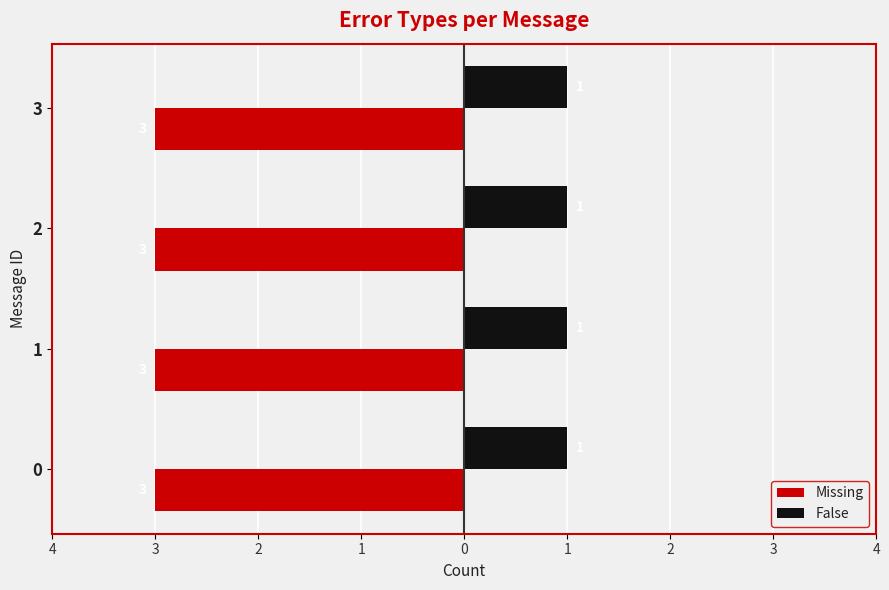

Rank the series by their average value, from highest to lowest.

Missing, False